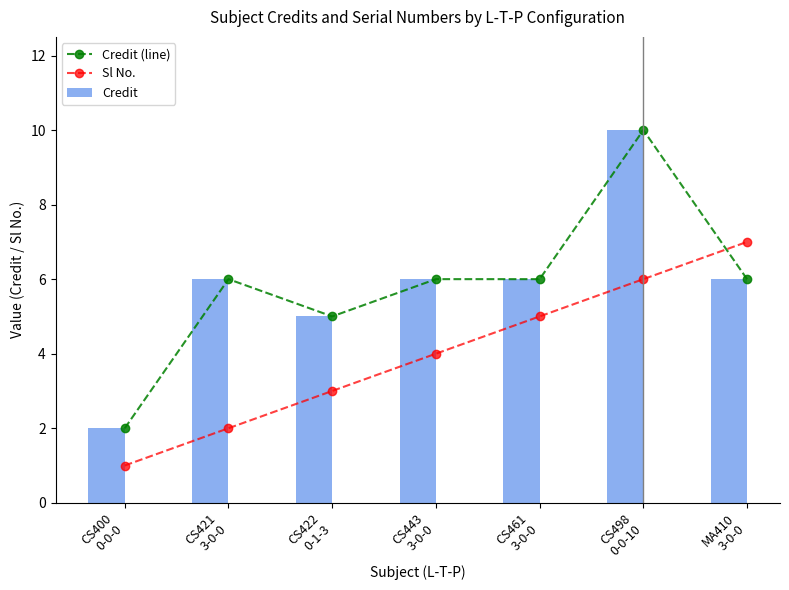

What is the sum of all Credit (line) values?

41